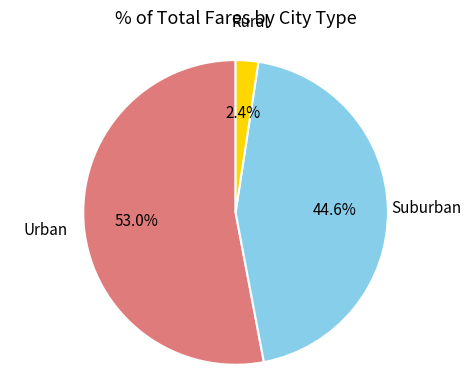

Is there any slice that represents more than half of the pie?

Yes